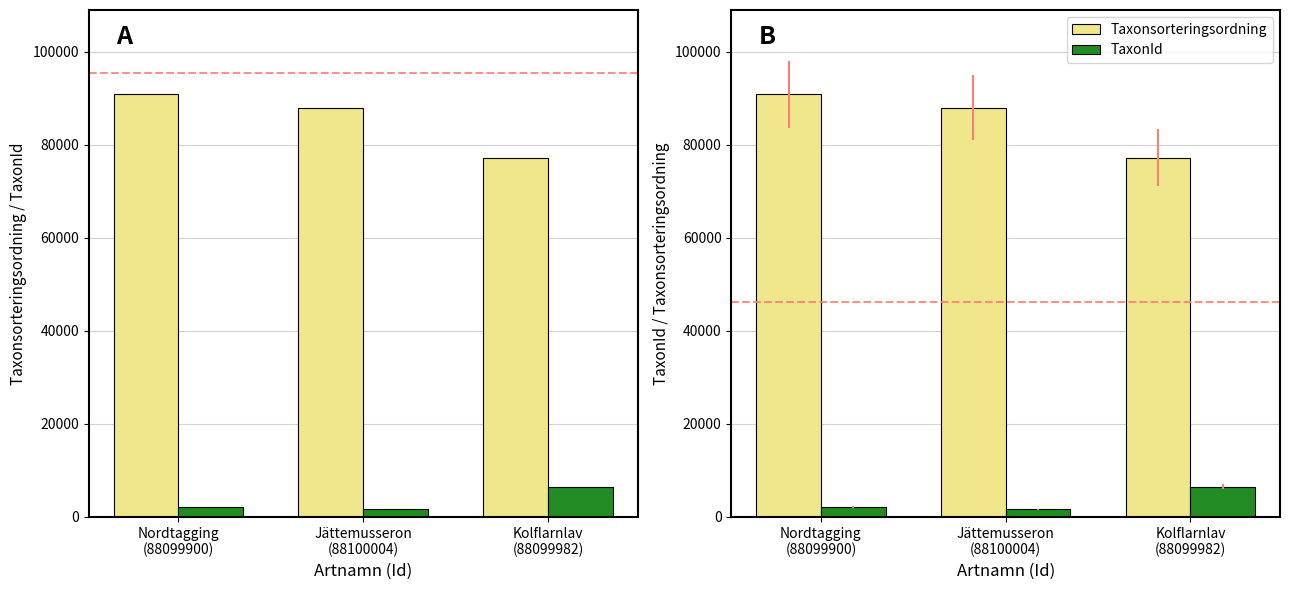

What is the value of the Taxonsorteringsordning bar at the 2nd from the left?

87997